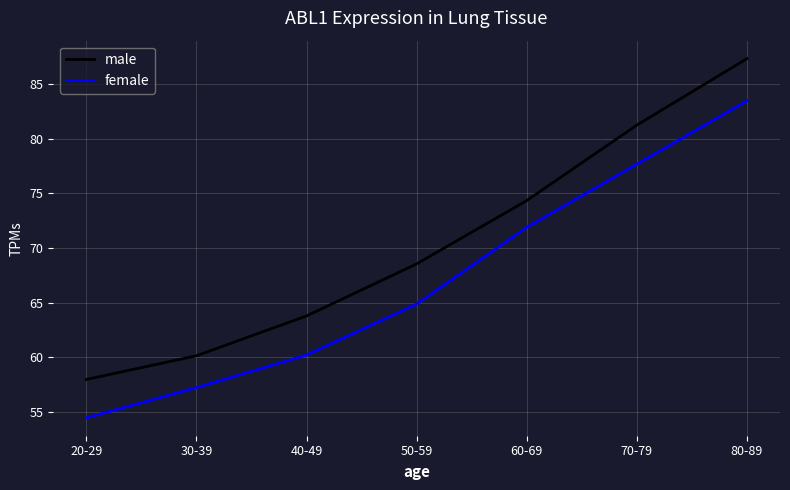

Reading left to right, transcribe all the data shown in this chart.

male: 58.0	60.1	63.8	68.5	74.3	81.2	87.3
female: 54.5	57.2	60.2	64.9	71.9	77.7	83.5